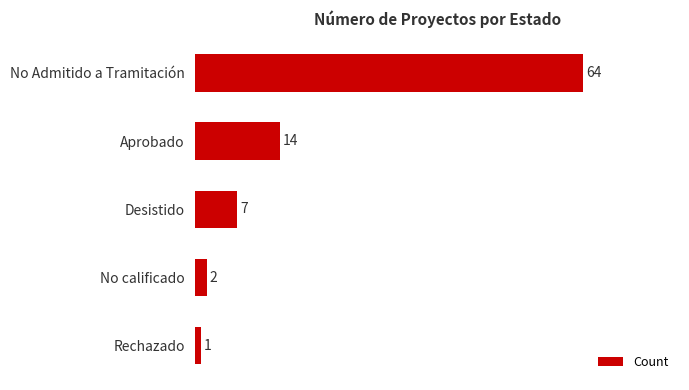

Which category has the highest value across all series?

No Admitido a Tramitación